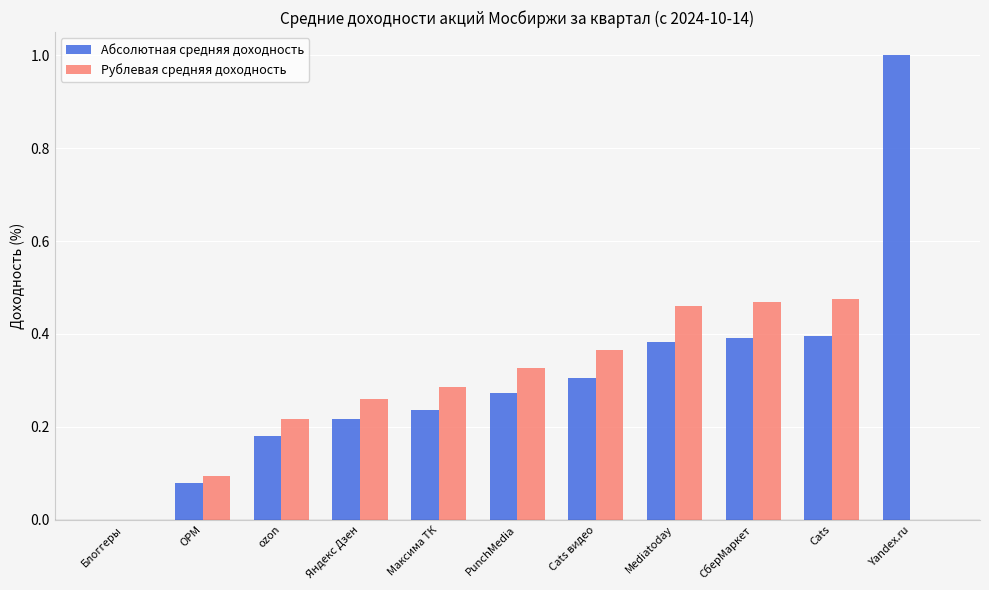

What is the sum of all Рублевая средняя доходность values?

3.0